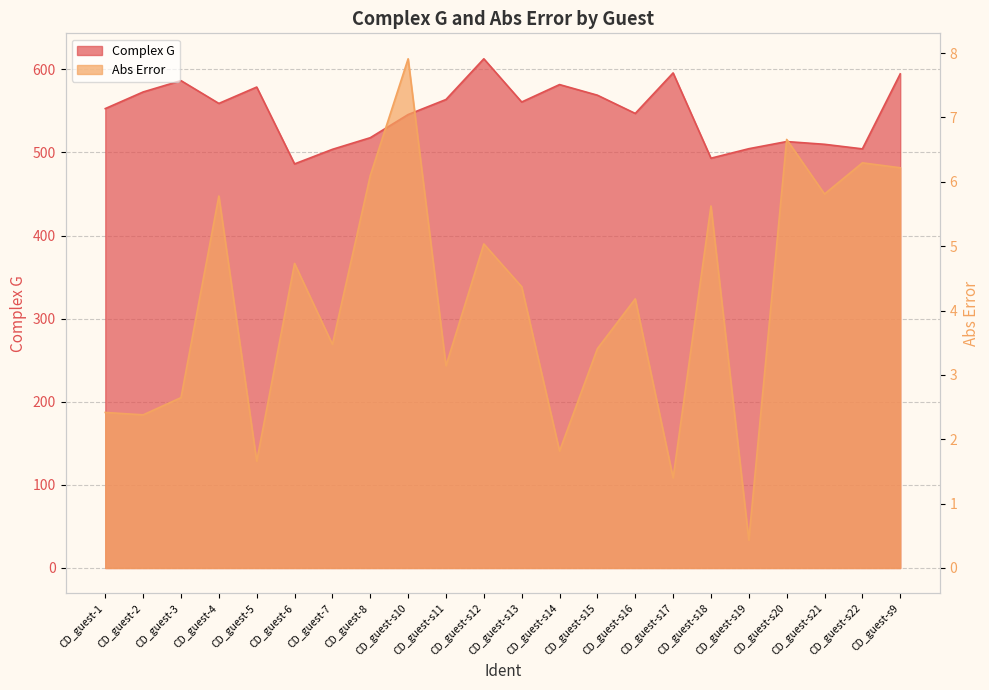

Rank the series at CD_guest-s16 from highest to lowest value.

Complex G, Abs Error